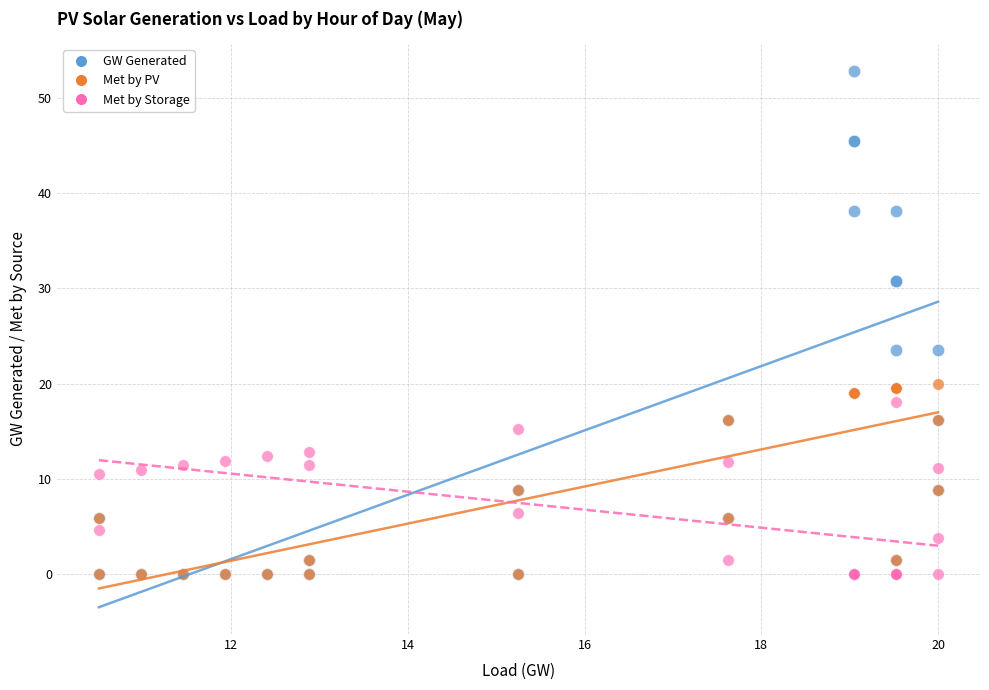

What are all the series names shown in the legend?

GW Generated, Met by PV, Met by Storage